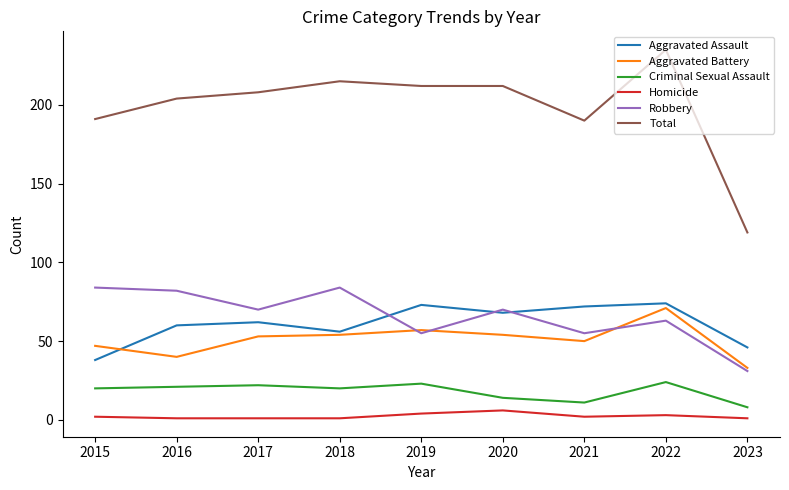

What is the minimum value for Total?

119